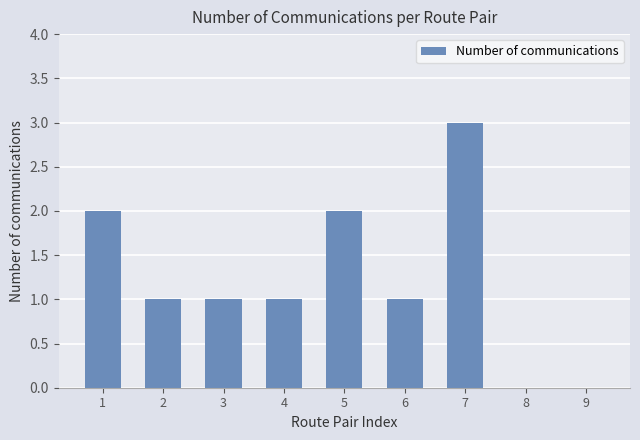

At which category does the chart reach its peak across all series?

7